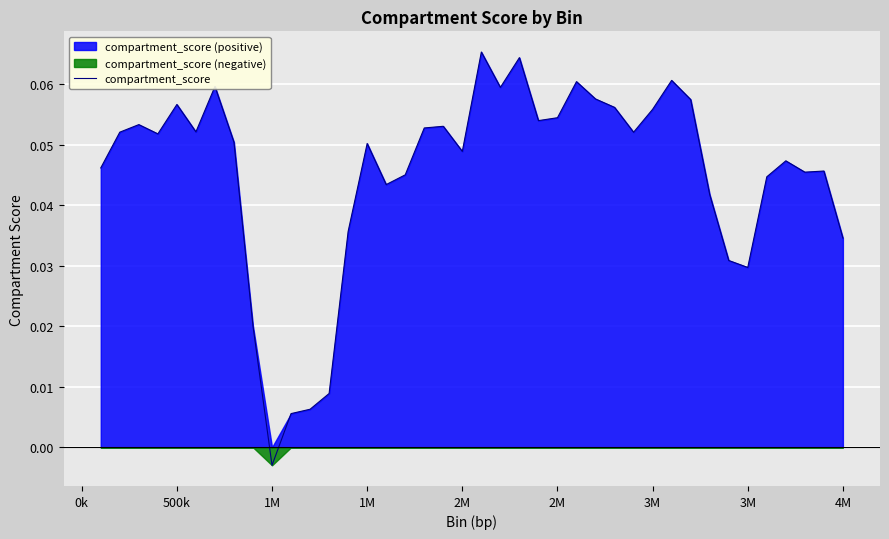

How many points are higher than both their immediate neighbors (excluding endpoints)?

11